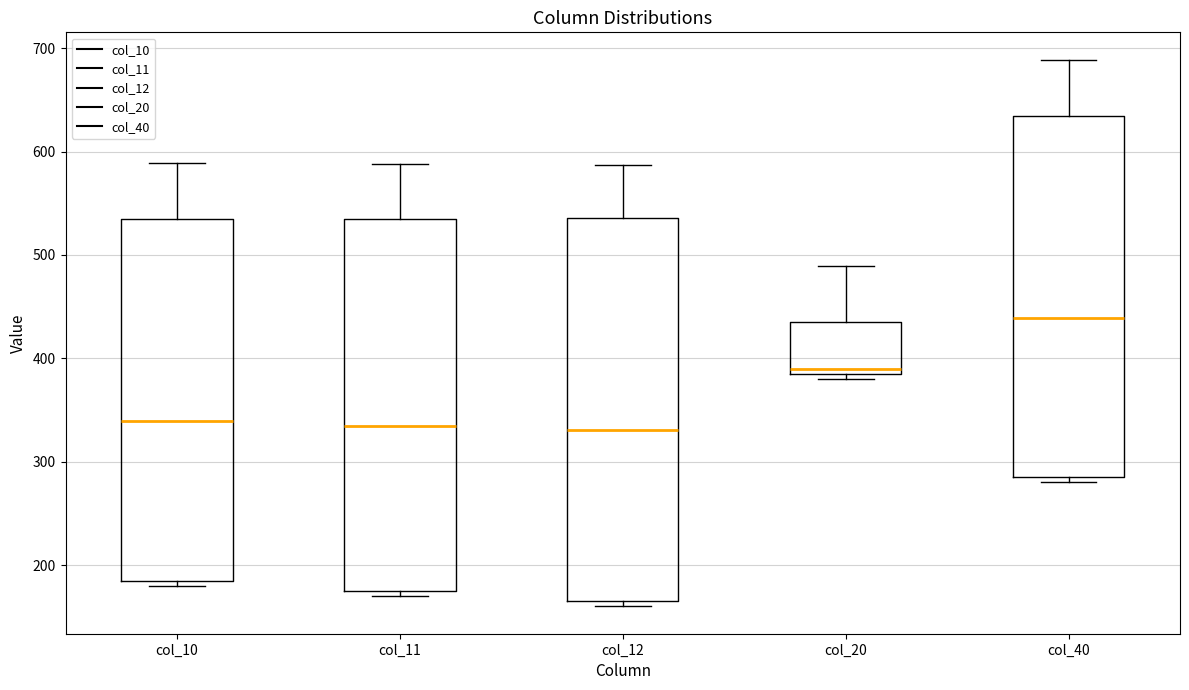

Comparing the boxes themselves (not the whiskers), which one is the tallest?

col_12